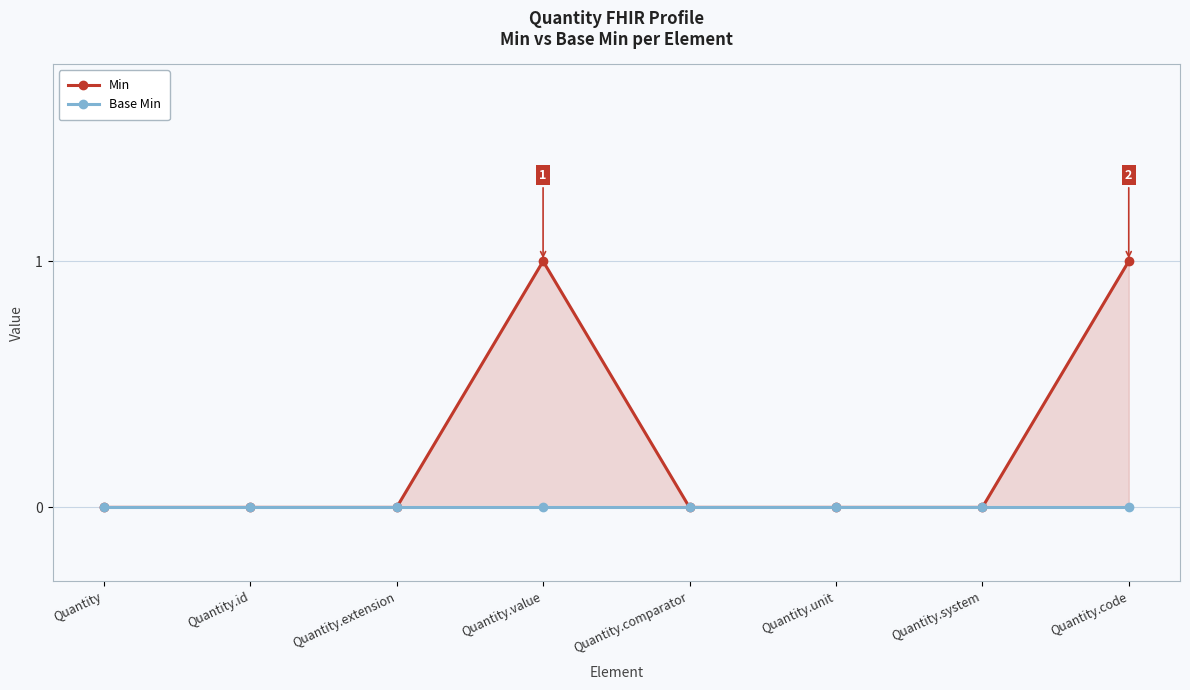

Reading right to left, list all the values displayed in this chart.

Min: Quantity.code=1	Quantity.system=0	Quantity.unit=0	Quantity.comparator=0	Quantity.value=1	Quantity.extension=0	Quantity.id=0	Quantity=0
Base Min: Quantity.code=0	Quantity.system=0	Quantity.unit=0	Quantity.comparator=0	Quantity.value=0	Quantity.extension=0	Quantity.id=0	Quantity=0